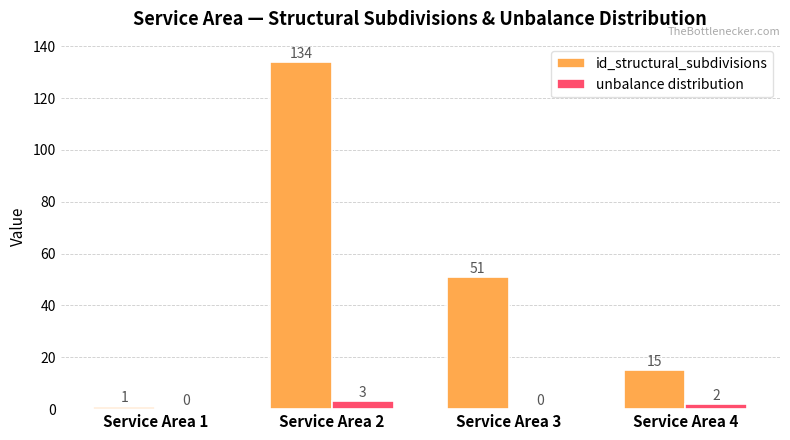

How many distinct data groups are displayed?

2